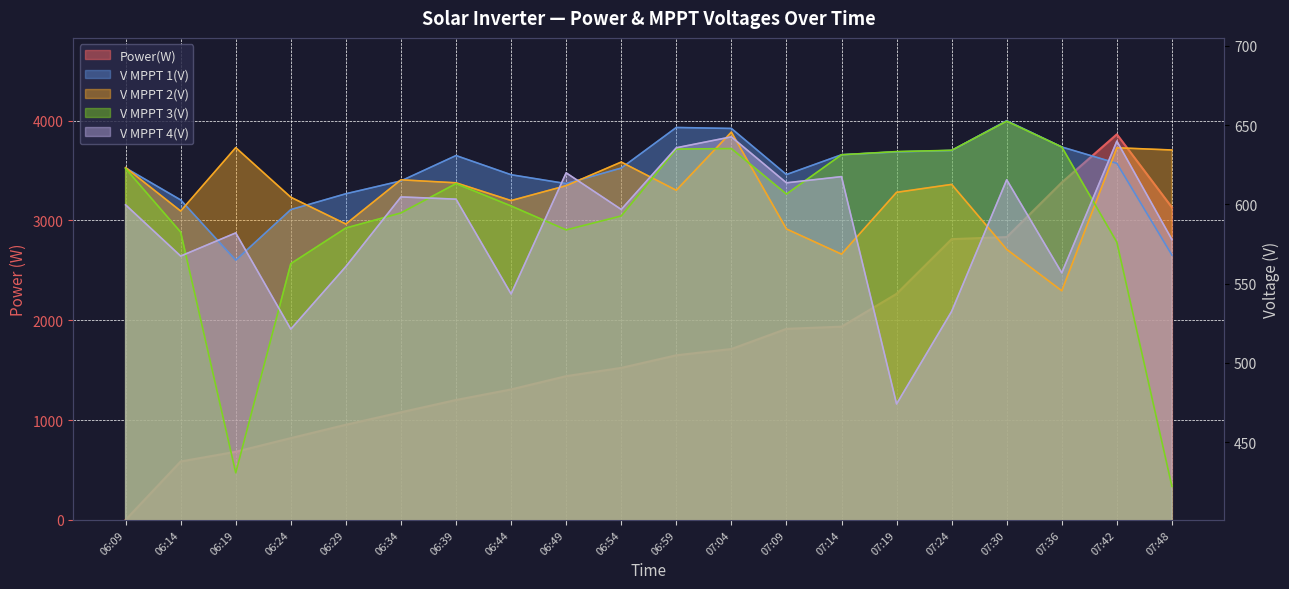

Between which two adjacent categories do V MPPT 3(V) and Power(W) first intersect?

06:09 and 06:14